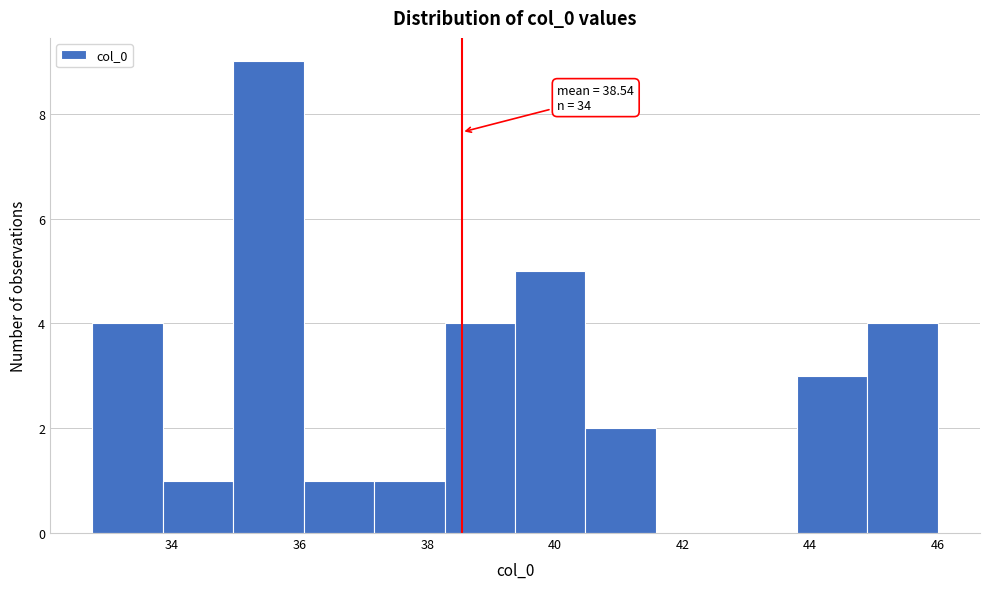

Which range on the x-axis has the tallest bar?

35.0 to 36.0